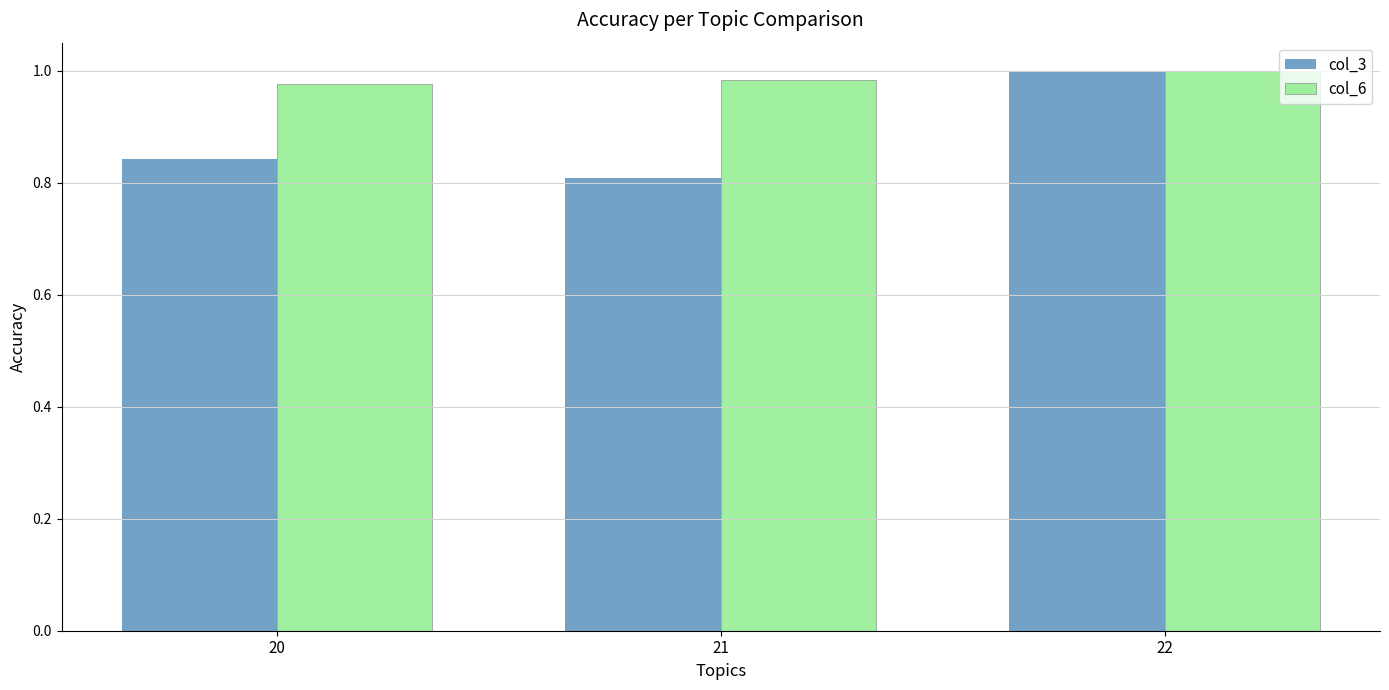

The col_3 series shows 0.8 at 20. True or false?

True